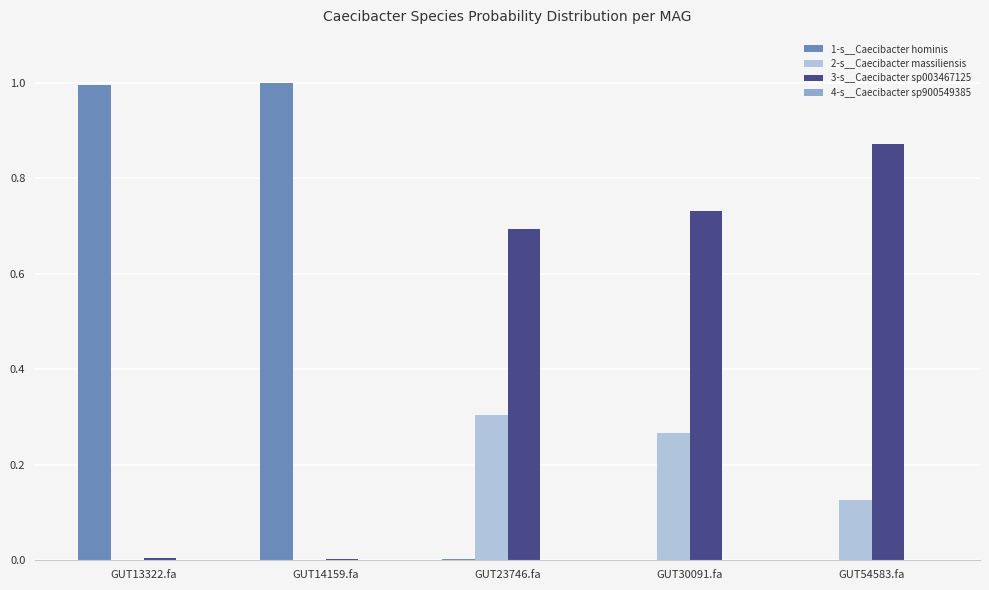

Is it true that 3-s__Caecibacter sp003467125 equals 0.7 at GUT23746.fa?

True